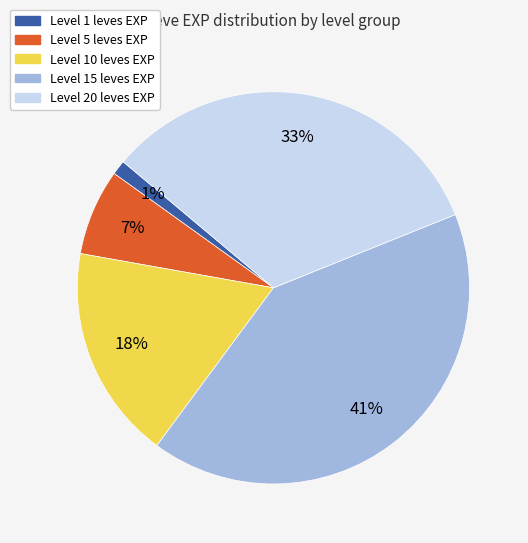

To the nearest percent, what is the average slice percentage?

20%